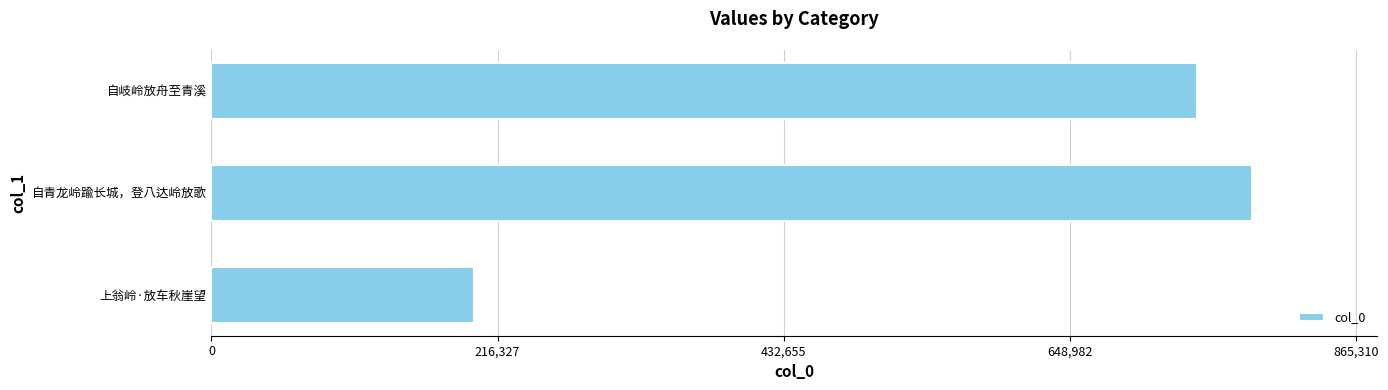

List the labels in order of value, smallest first.

上翁岭·放车秋崖望, 自岐岭放舟至青溪, 自青龙岭踰长城，登八达岭放歌